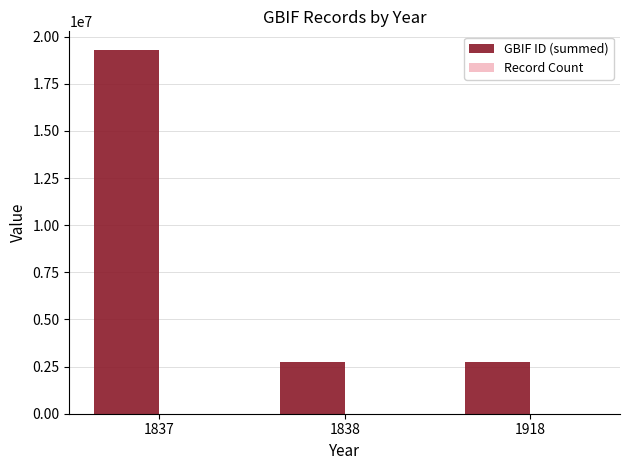

What is the sum of all GBIF ID (summed) values?

24795921